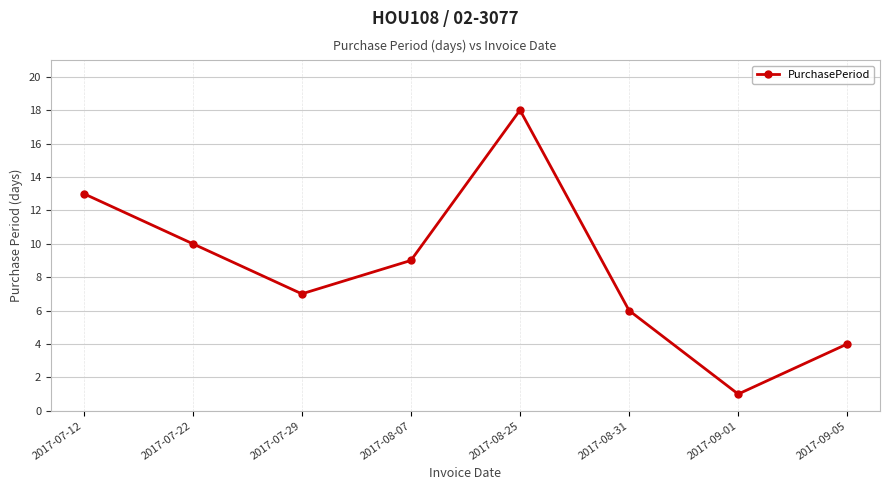

True or false: the data shows 5 at 2017-07-12.

False